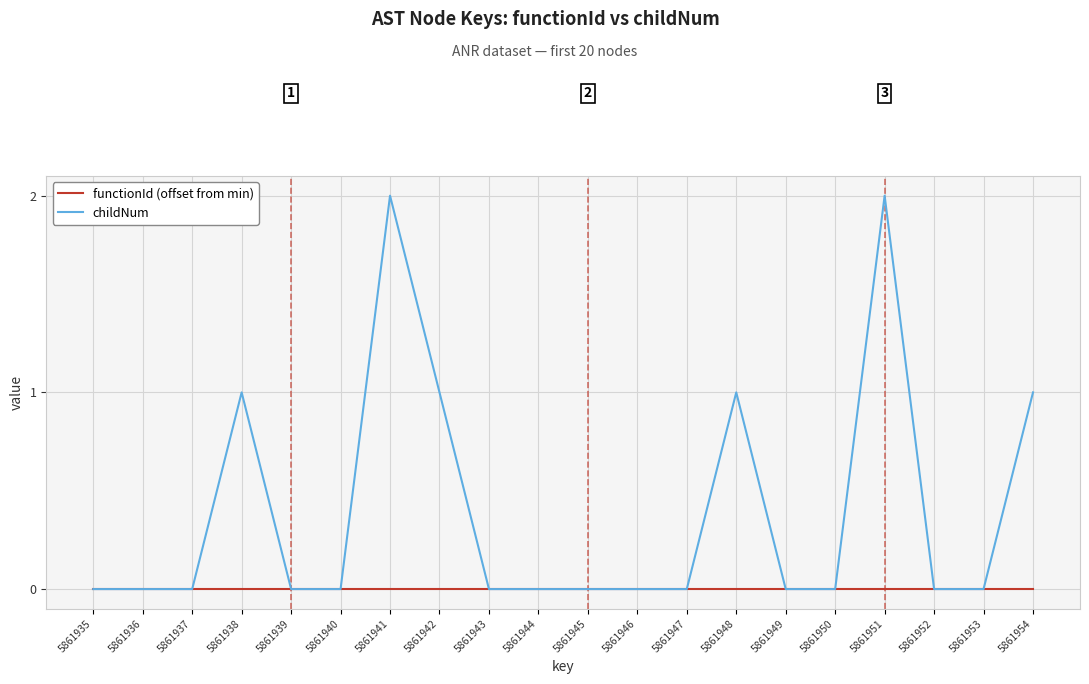

List the series in order of their overall mean, highest first.

childNum, functionId (offset from min)